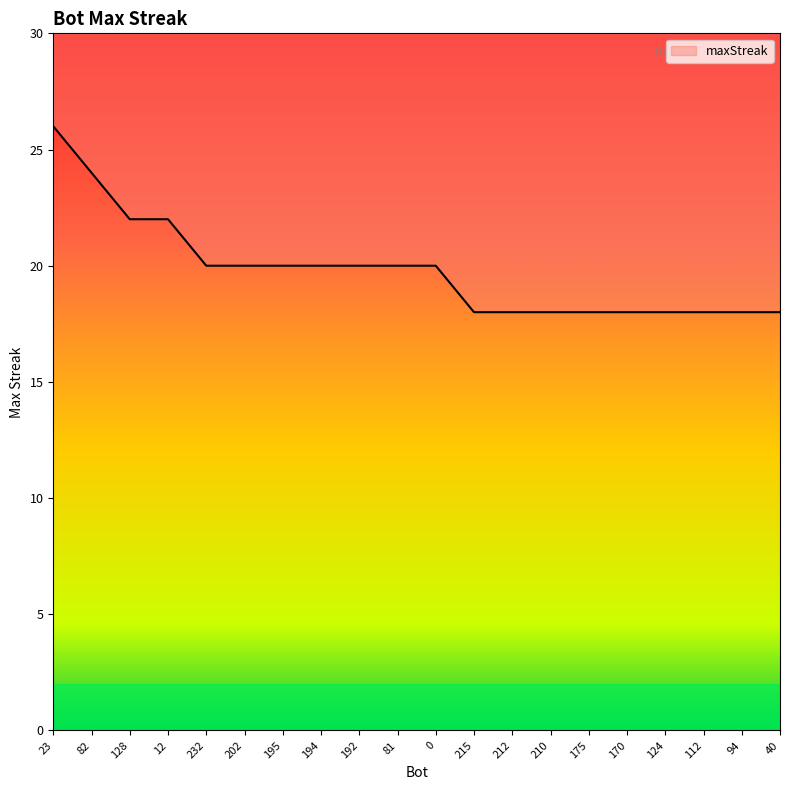

Count the values in the range 18 to 20.

16